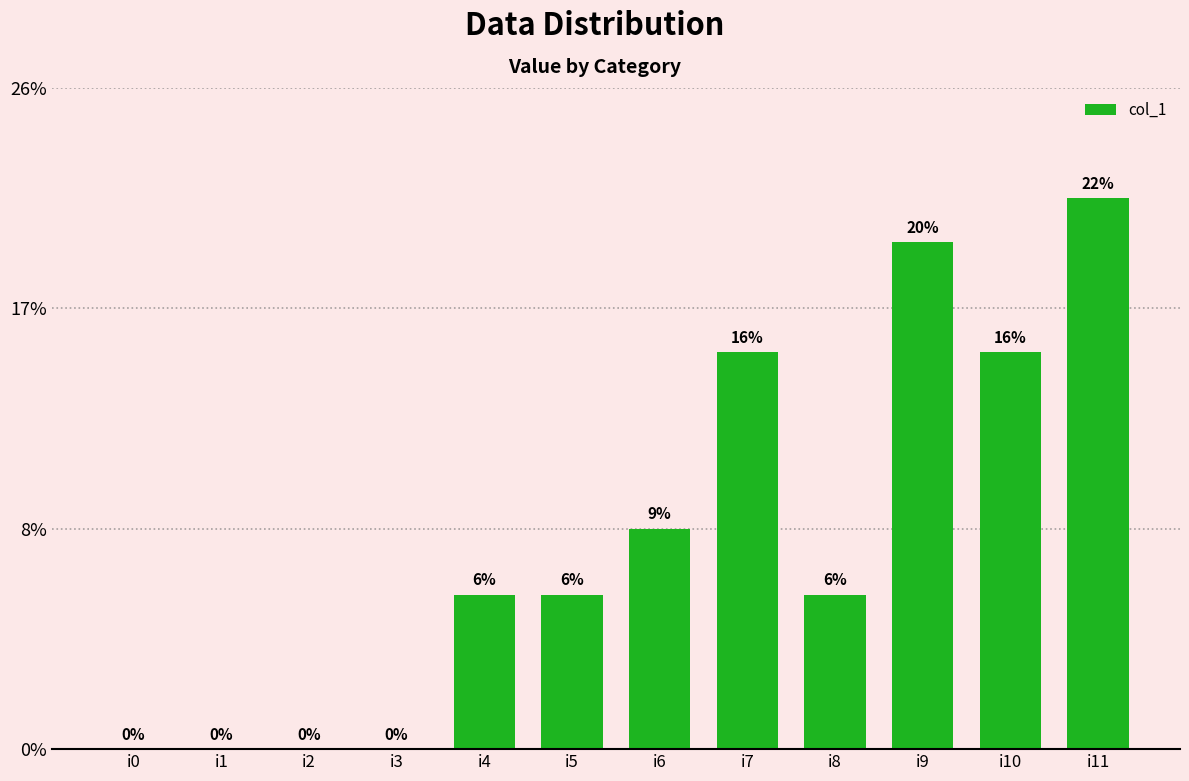

Count the values in the range 0 to 18.

10